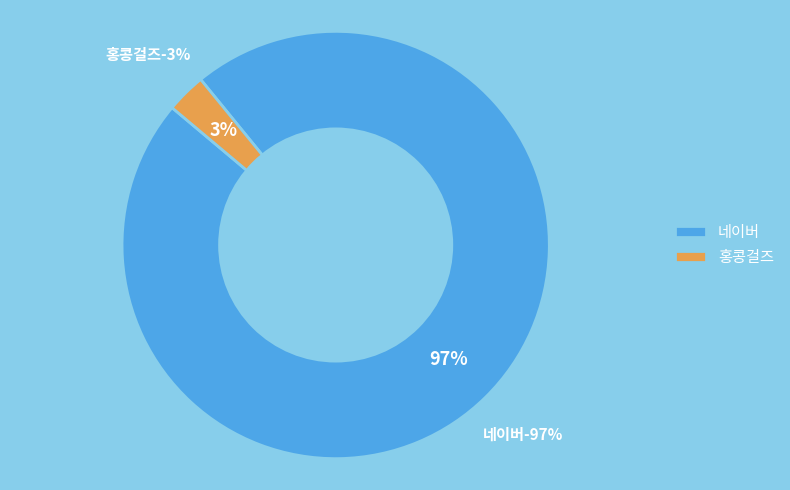

Rank the categories by value from lowest to highest.

홍콩걸즈, 네이버